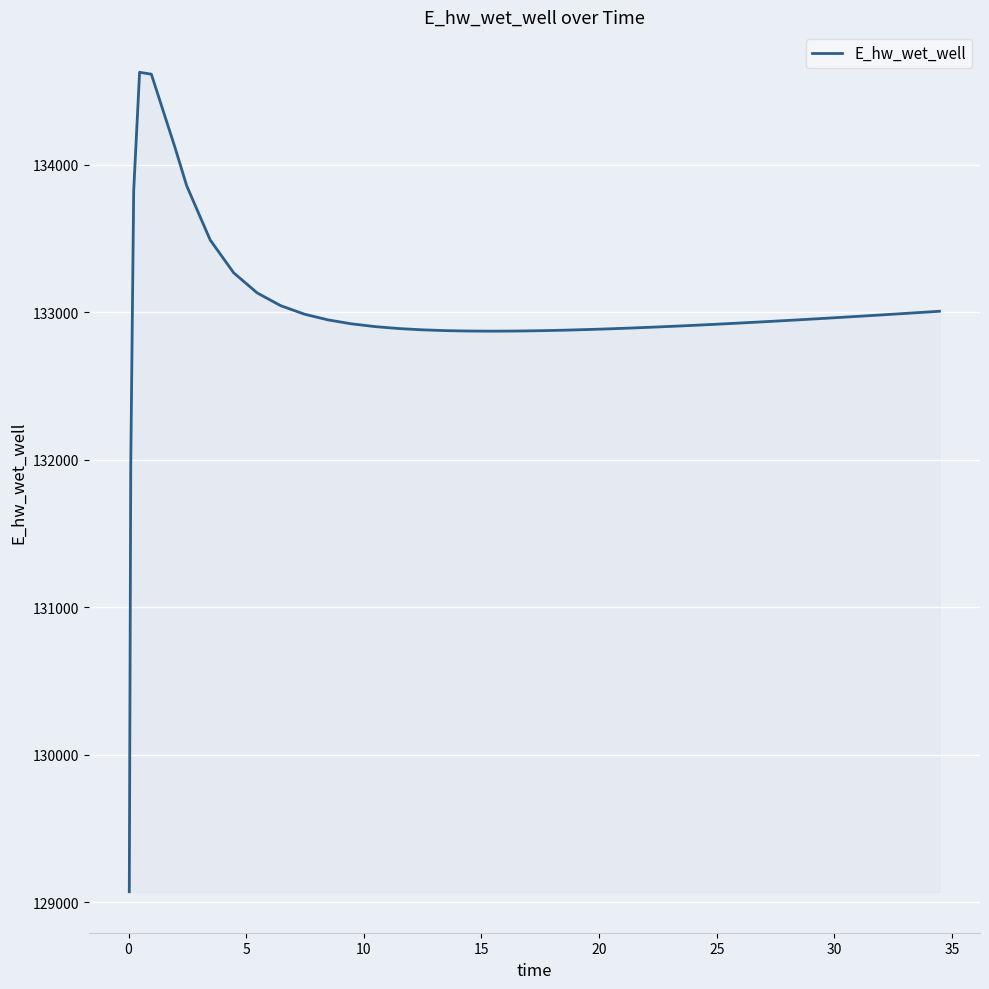

How many lines are shown in the chart?

1